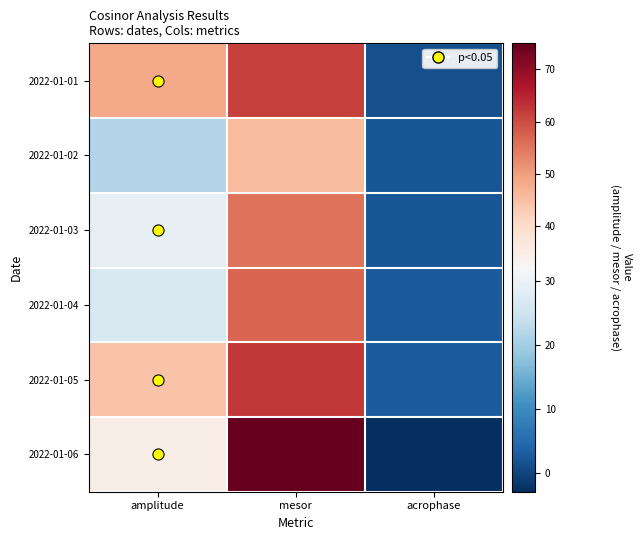

What is the total value across all series at acrophase?

8.0